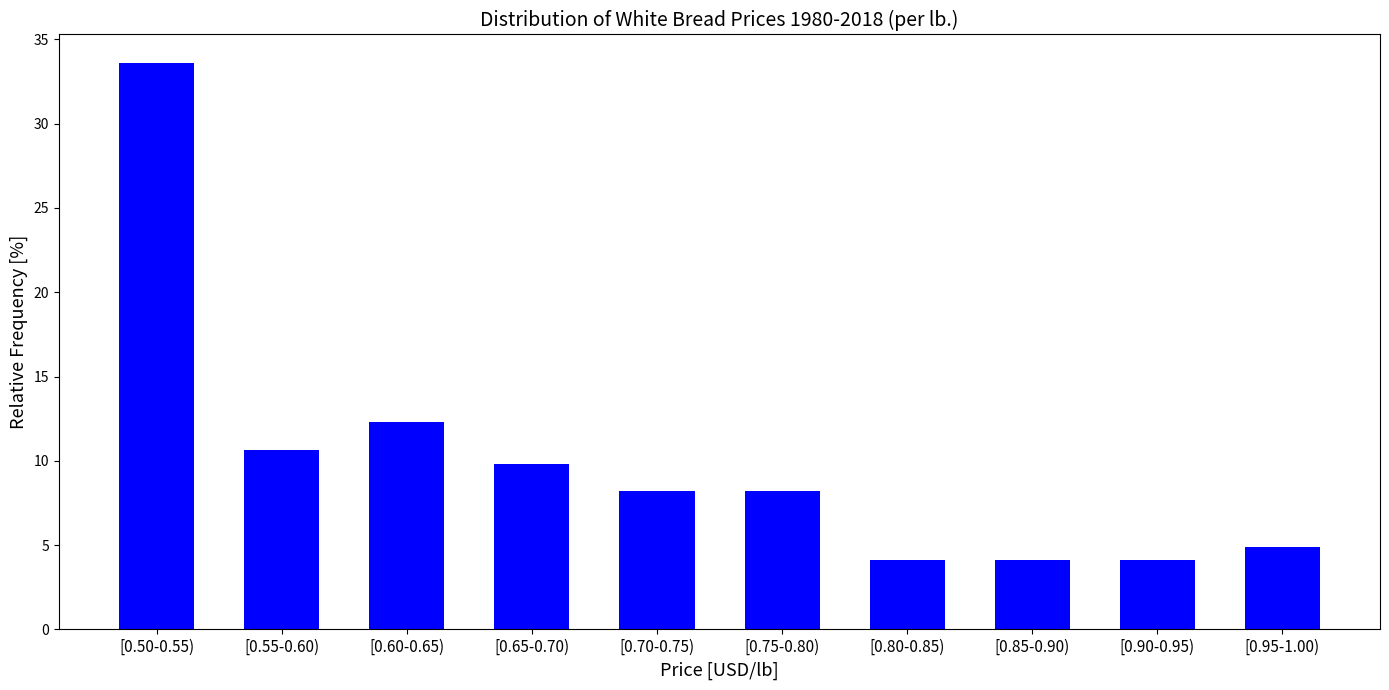

Reading right to left, list all the values displayed in this chart.

[0.95-1.00)=4.9	[0.90-0.95)=4.1	[0.85-0.90)=4.1	[0.80-0.85)=4.1	[0.75-0.80)=8.2	[0.70-0.75)=8.2	[0.65-0.70)=9.8	[0.60-0.65)=12.3	[0.55-0.60)=10.7	[0.50-0.55)=33.6